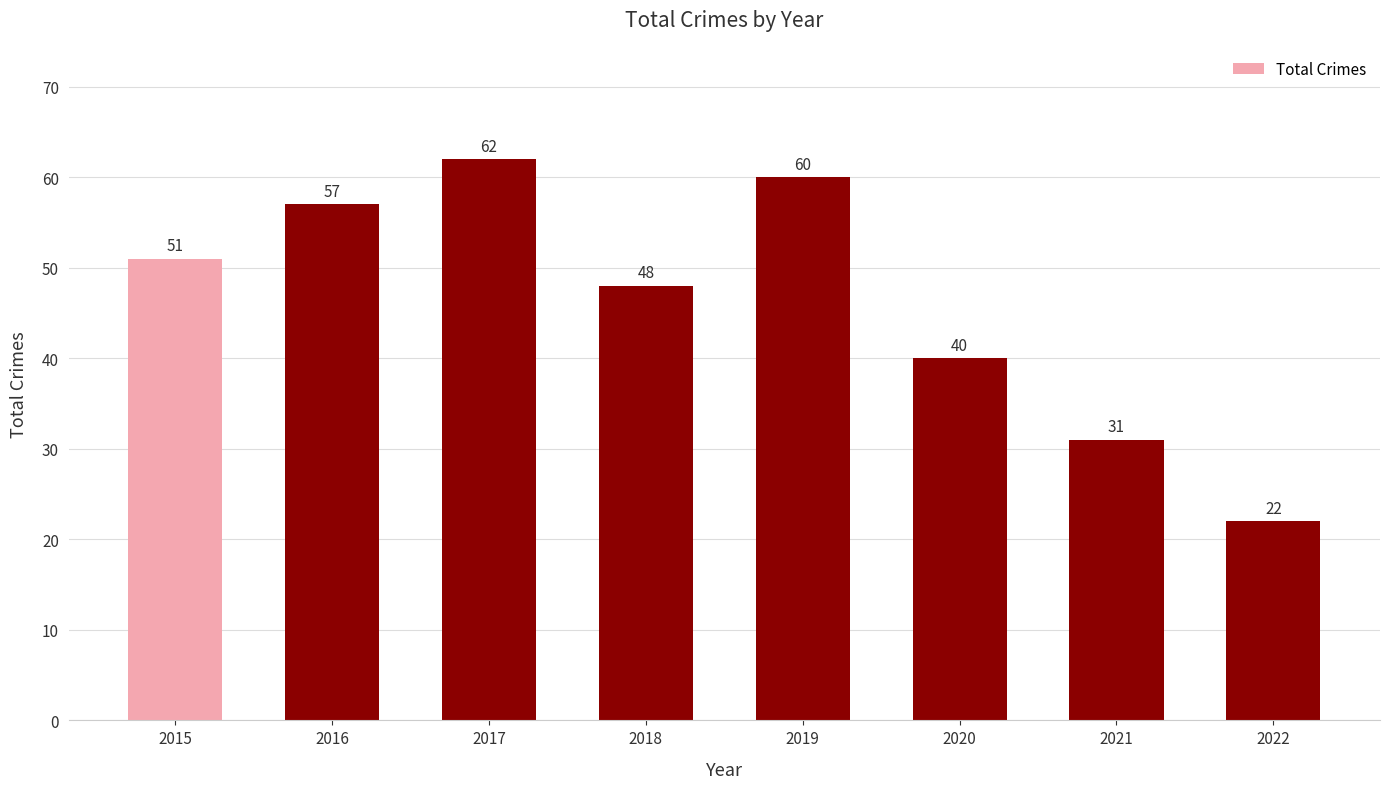

Where is the data nearest to the value 42?

2020